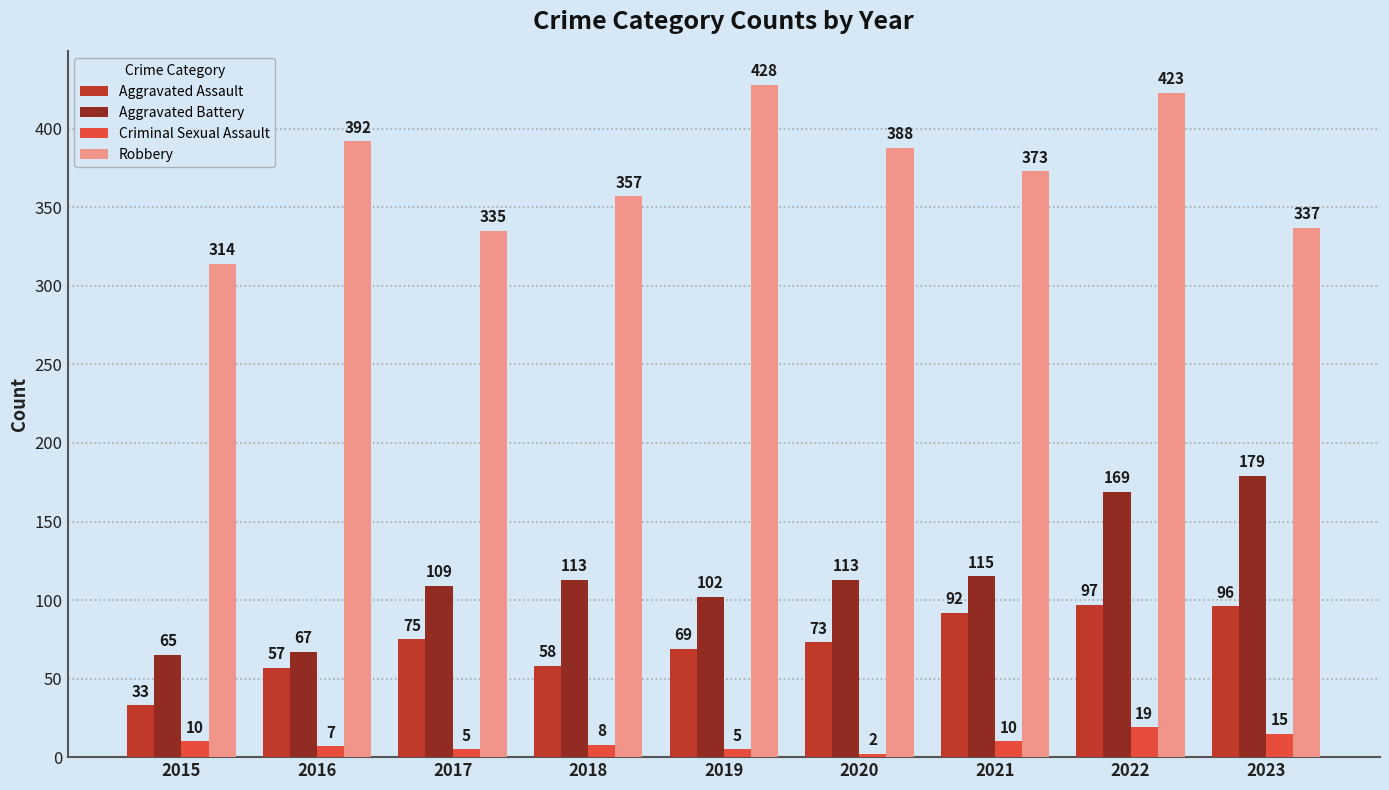

What is the value of the Aggravated Assault bar at the 1st from the left?

33